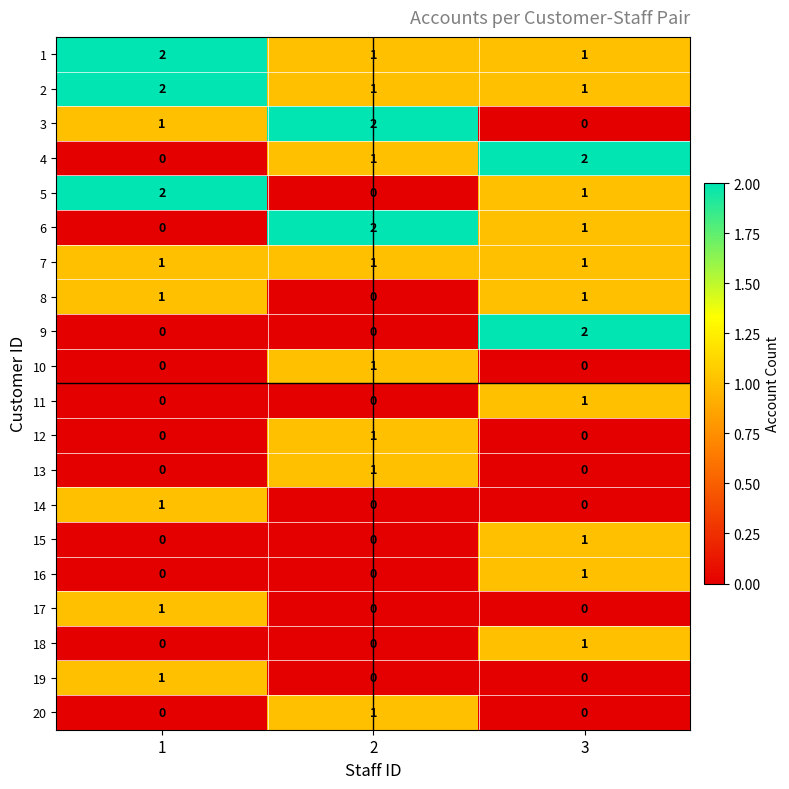

True or false: 9 has a value of 0 at 2.

True